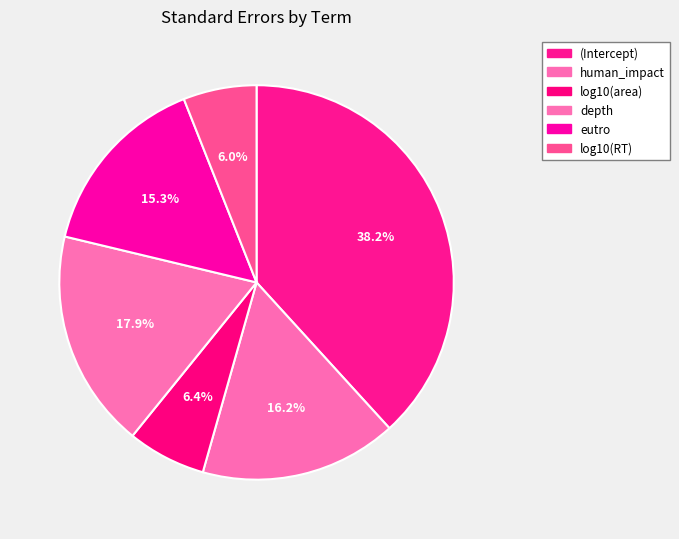

Is the sum of (Intercept) and depth greater than half?

Yes